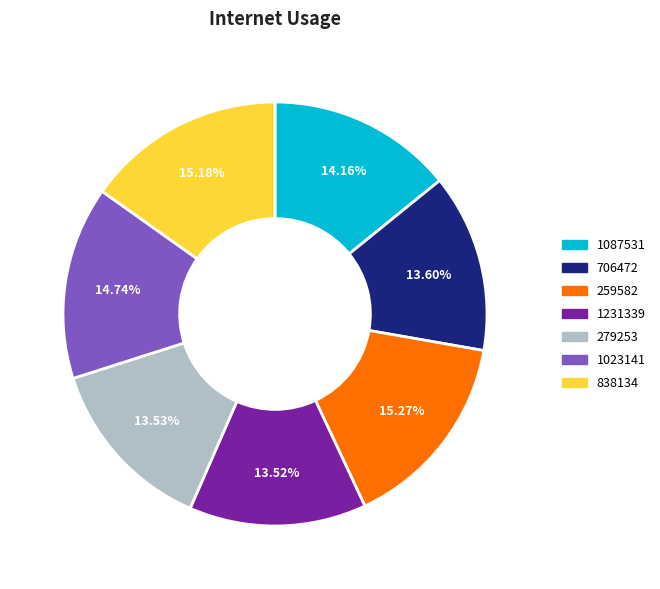

To the nearest percent, what portion does 1087531 represent?

14%